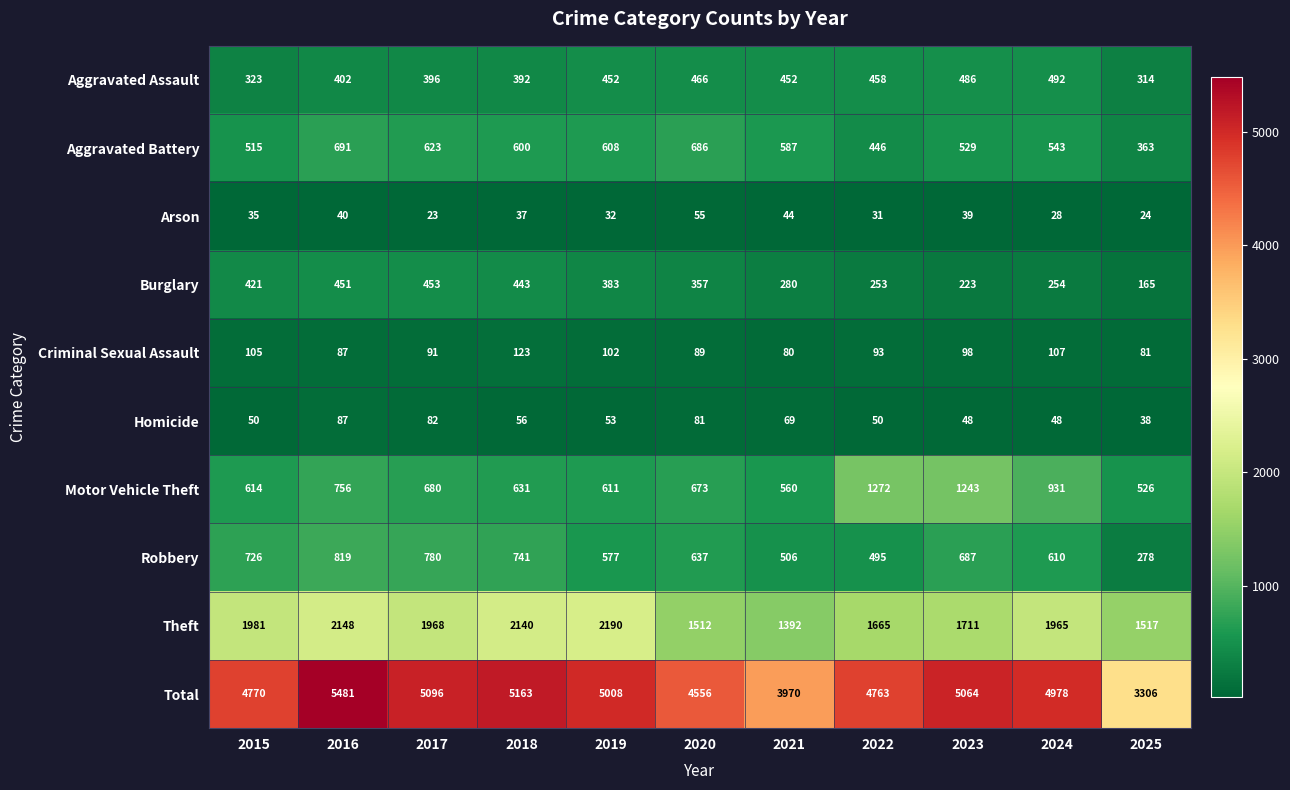

At which category does the chart reach its minimum across all series?

2017